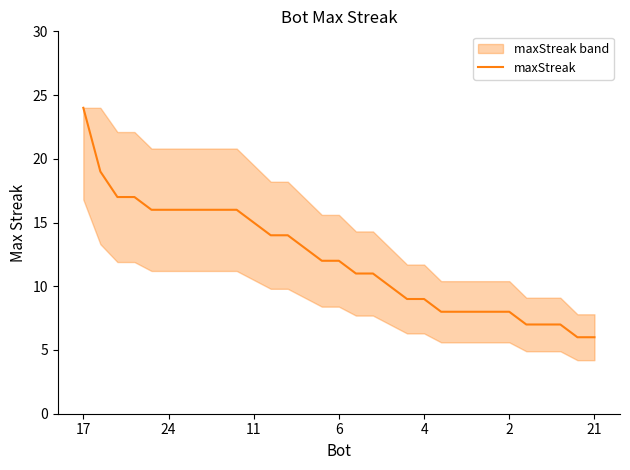

Approximately how many times larger is the value at 9 compared to 23?

2.0